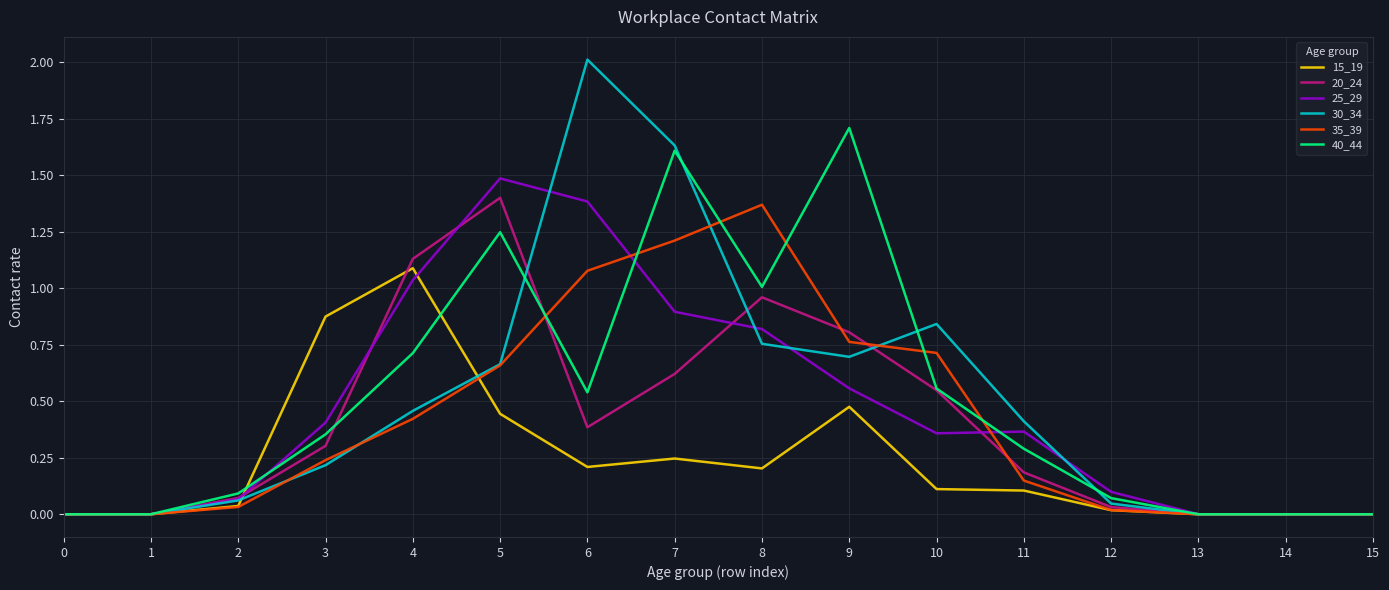

What is the total value across all series at 6?

5.6